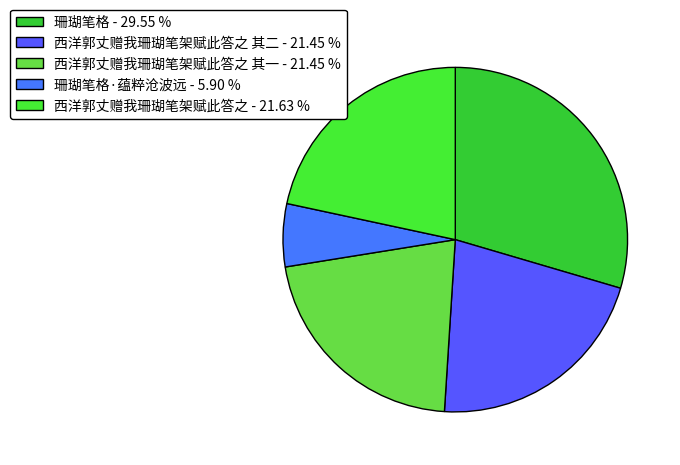

How many slices are in this pie chart?

5